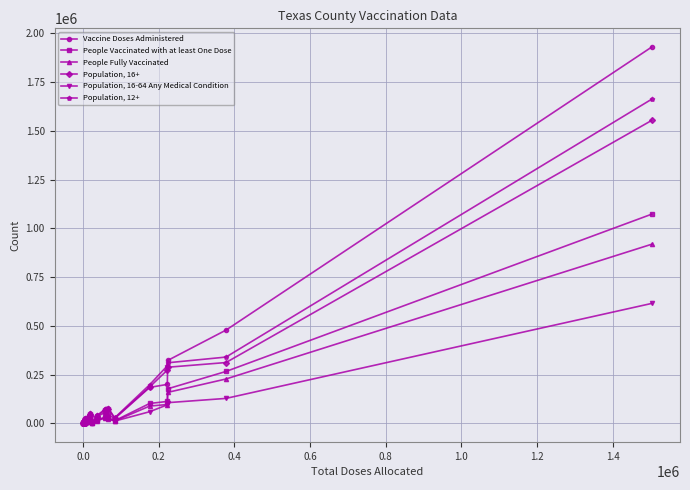

What is the value of the Population, 12+ point at the 30th from the left?

74173